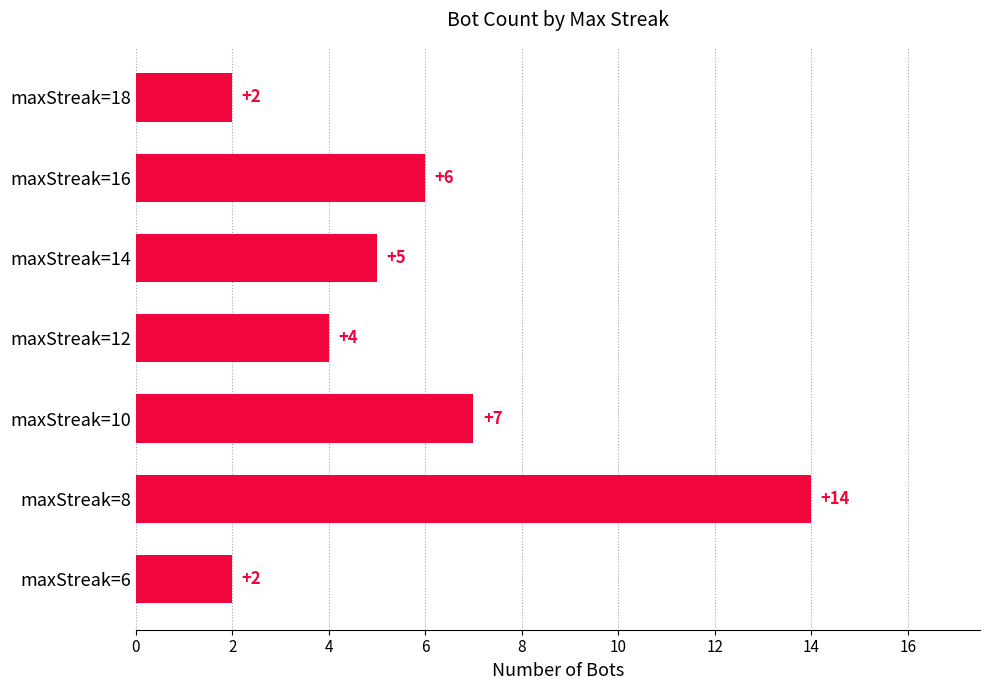

Is it true that the value at maxStreak=10 is 10?

False